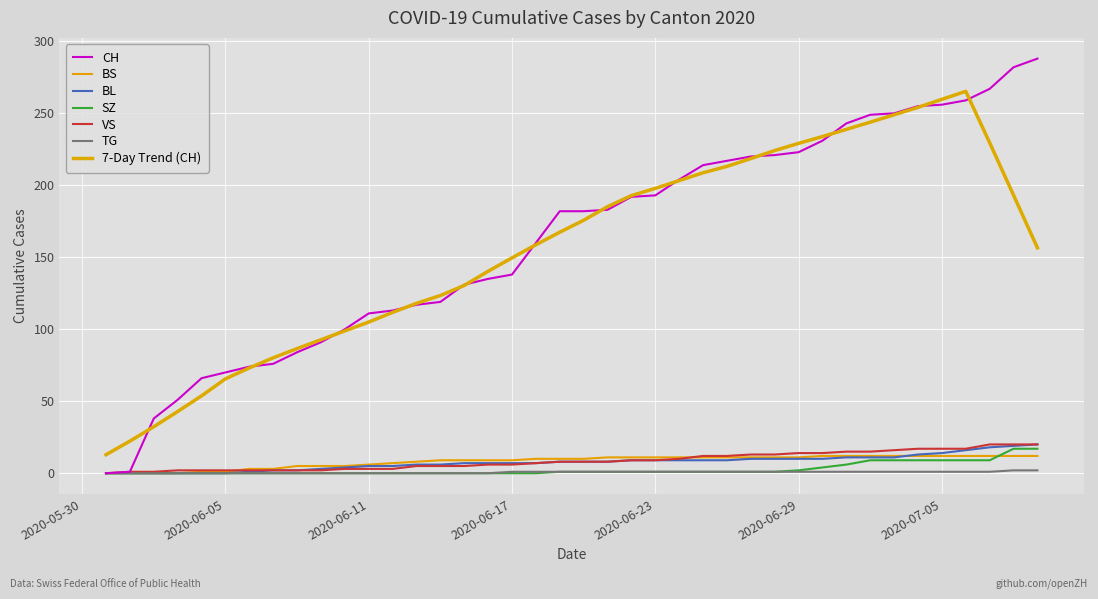

How many lines are shown in the chart?

7